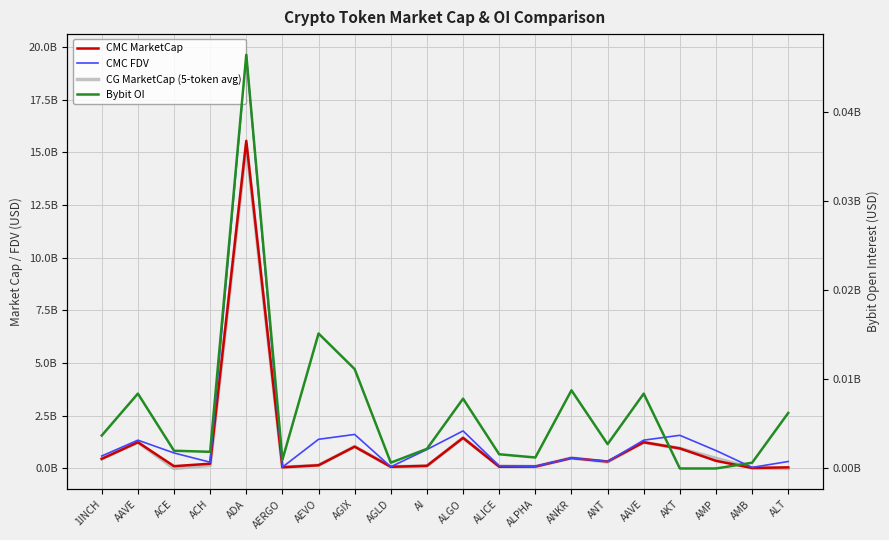

Which series has the largest total across all categories?

CMC FDV